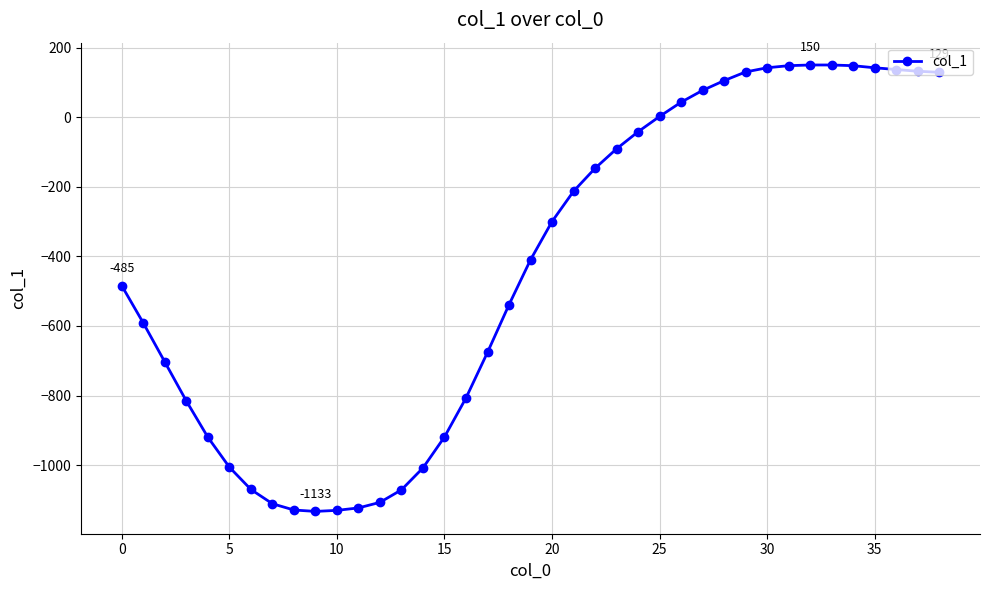

What is the minimum value shown in the chart?

-1133